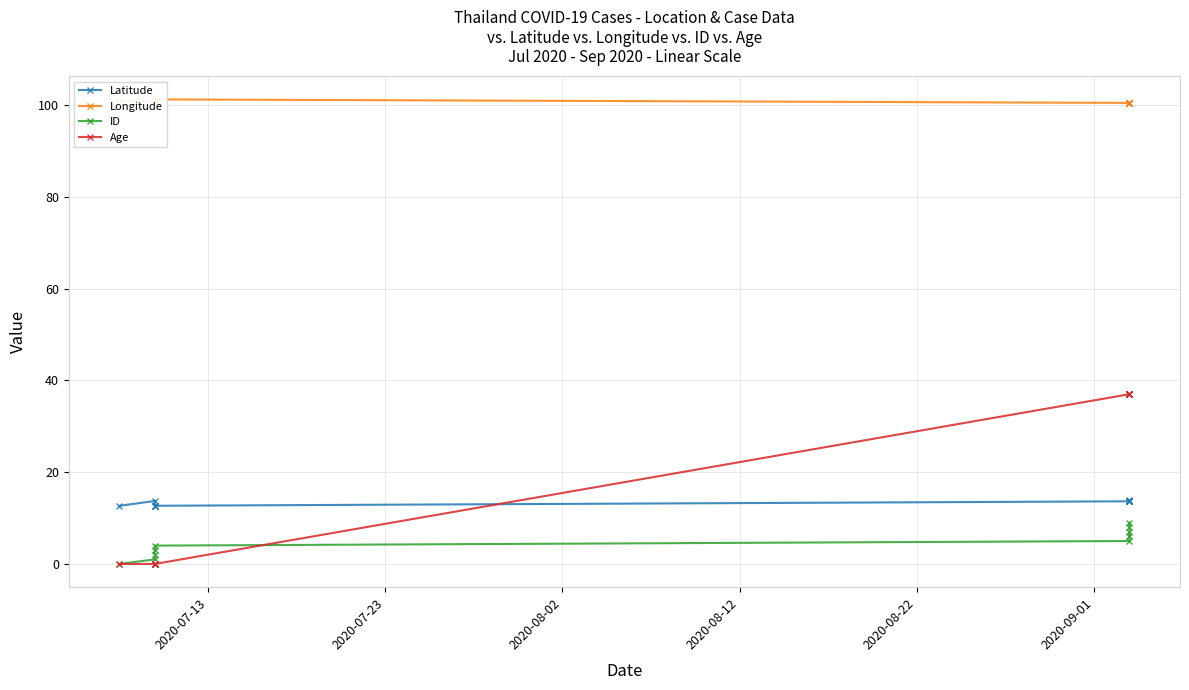

Does the chart have visible grid lines?

Yes